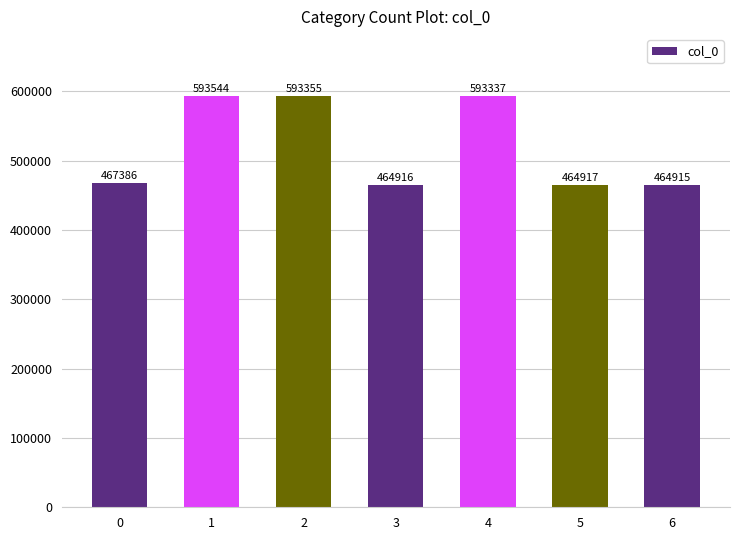

Rank the categories by value from lowest to highest.

6, 3, 5, 0, 4, 2, 1